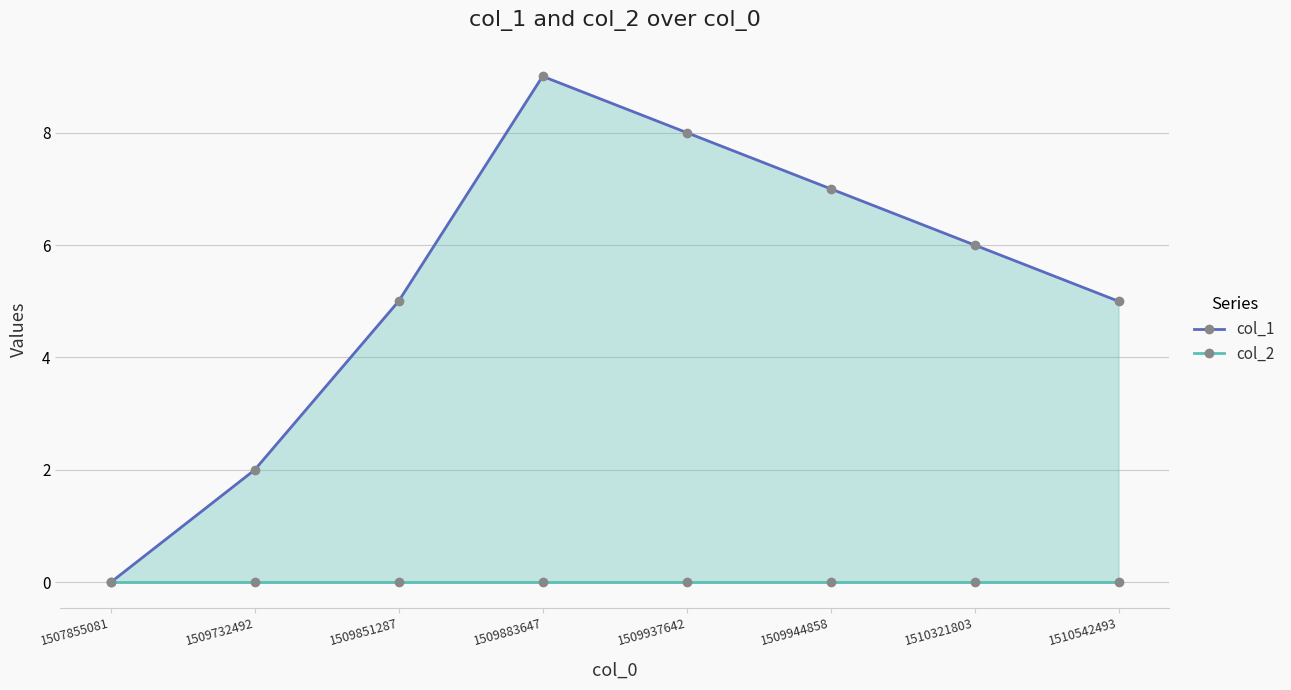

At which label is col_2 closest to 0?

1507855081